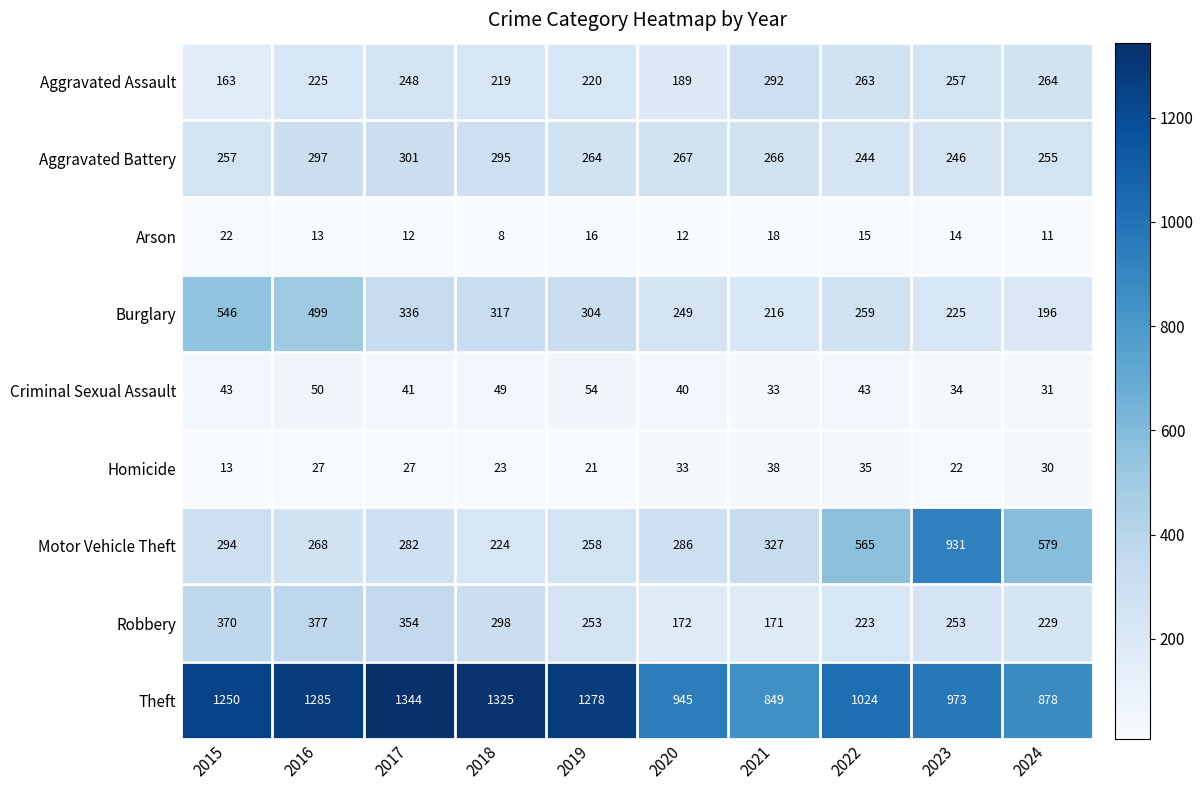

What is the difference between the highest and lowest values at 2024?

867